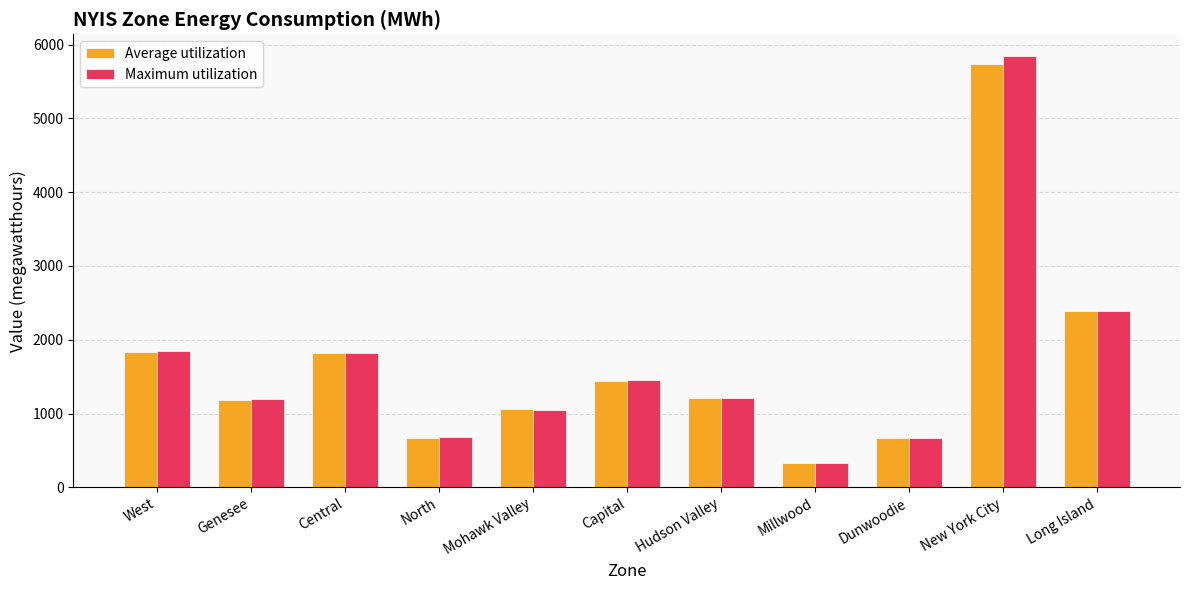

What is the sum of the Maximum utilization values at West and Hudson Valley?

3064